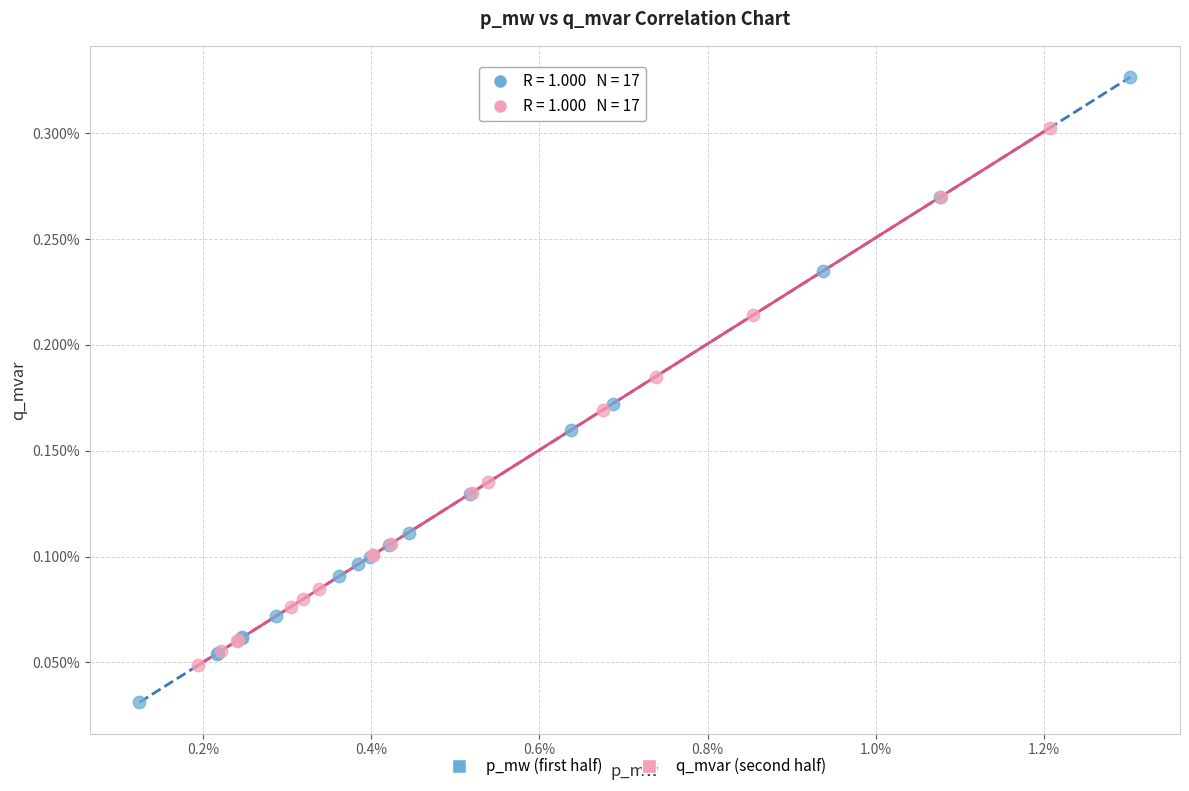

Which series reaches the minimum Y coordinate?

p_mw (first half)